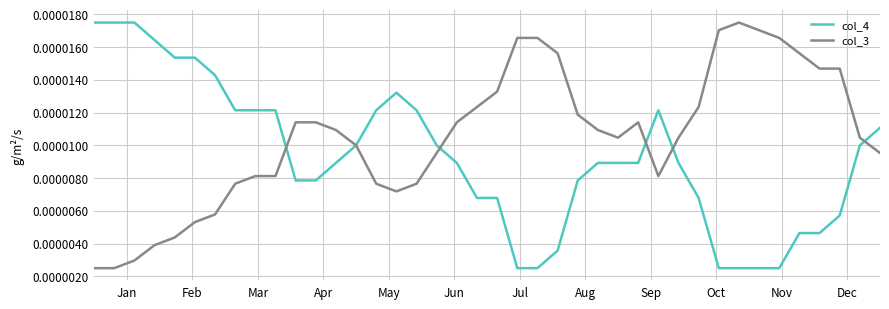

List the series in order of their overall mean, highest first.

col_3, col_4